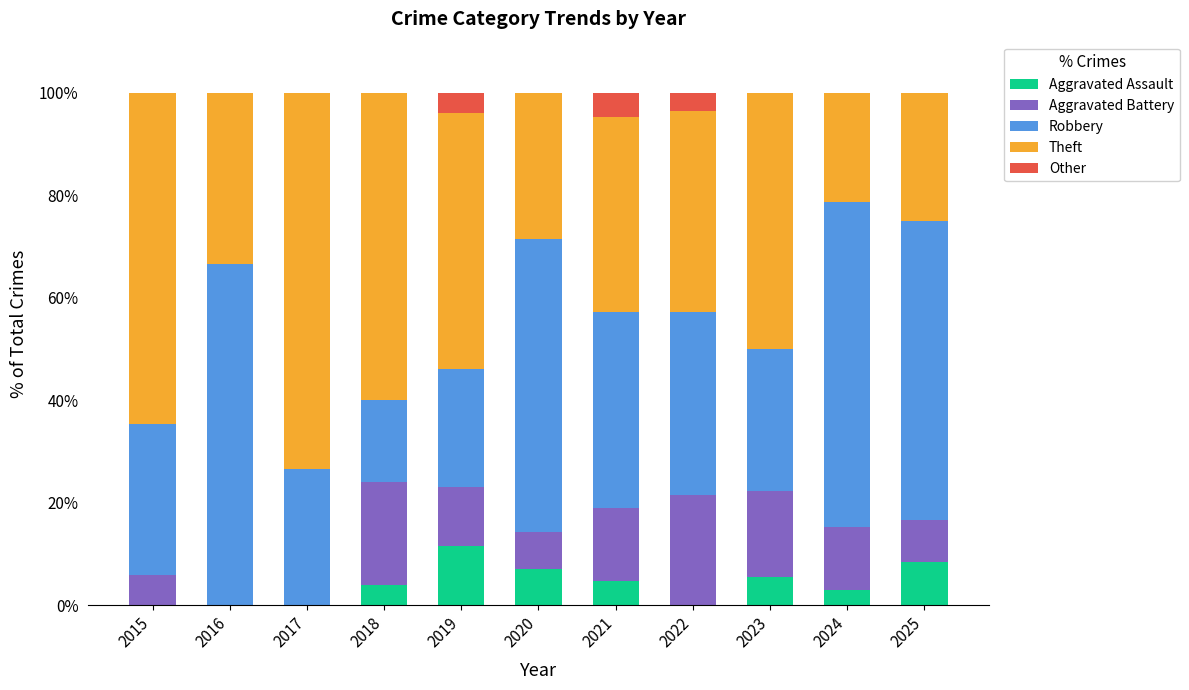

At which label does Aggravated Assault reach its peak?

2019